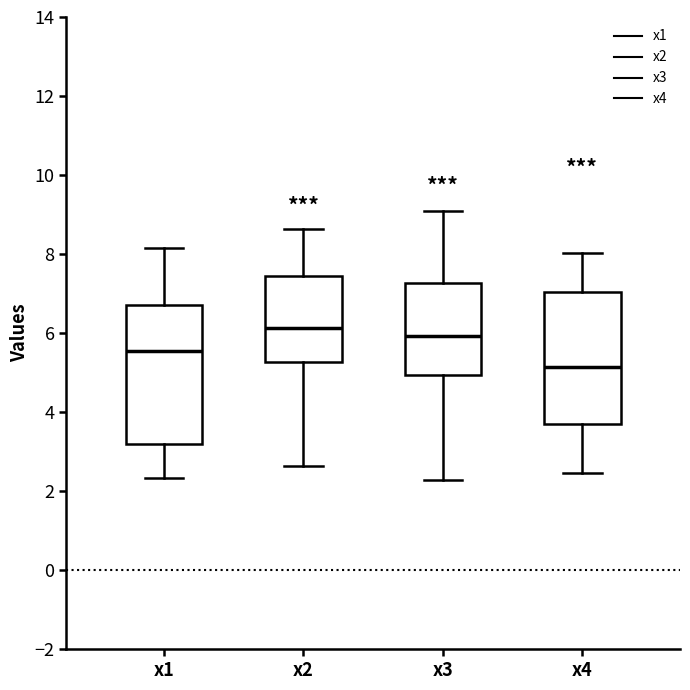

Which box has the highest median line?

x2